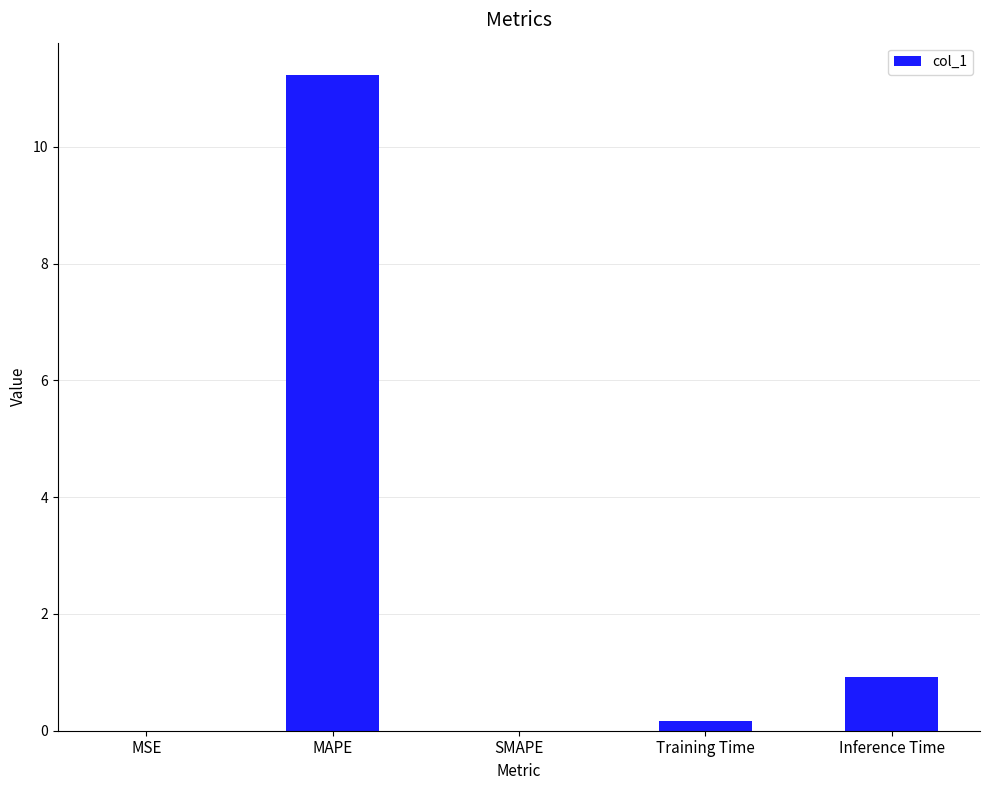

What is the sum of all values?

12.3